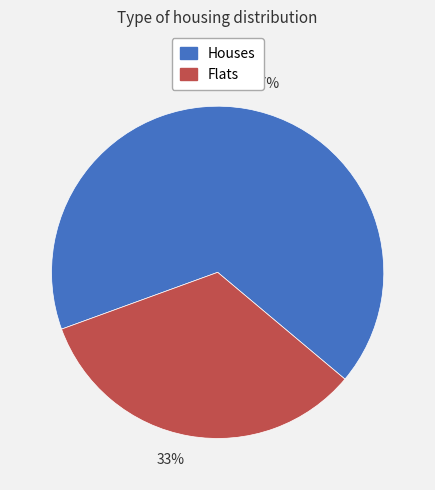

What is the smallest slice in the pie chart?

33%